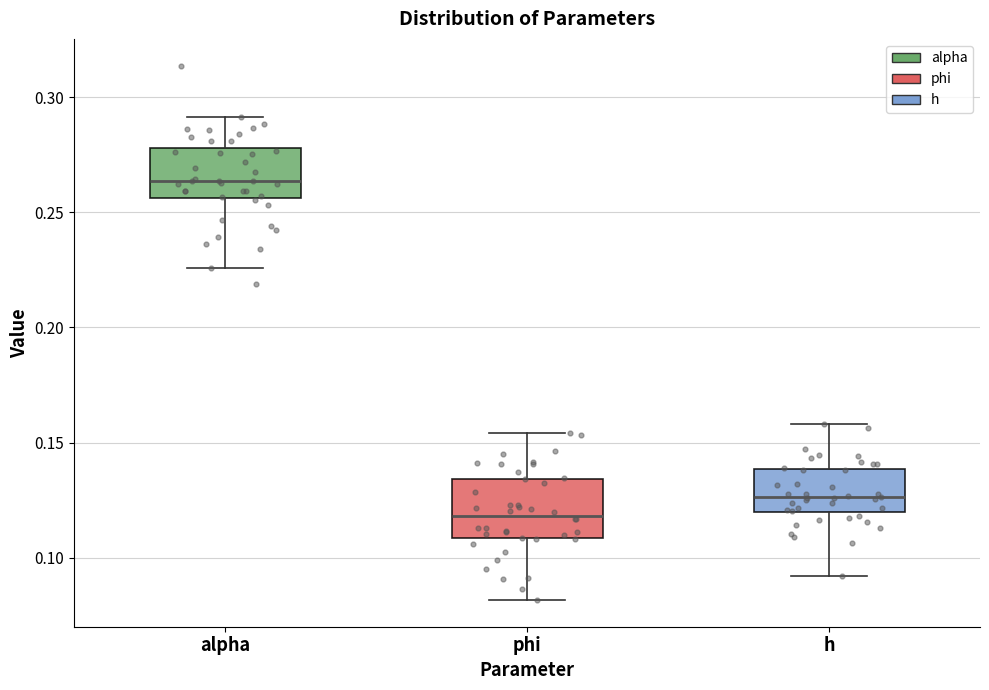

Which box has the highest median line?

alpha